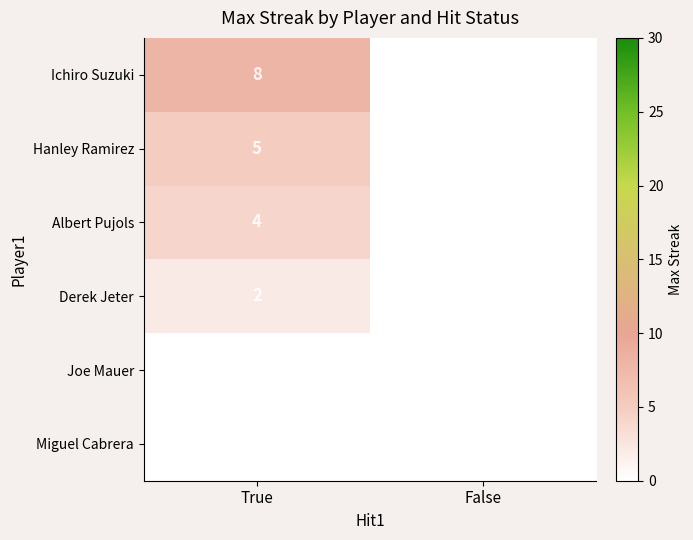

Which category has the highest value in the Hanley Ramirez series?

True